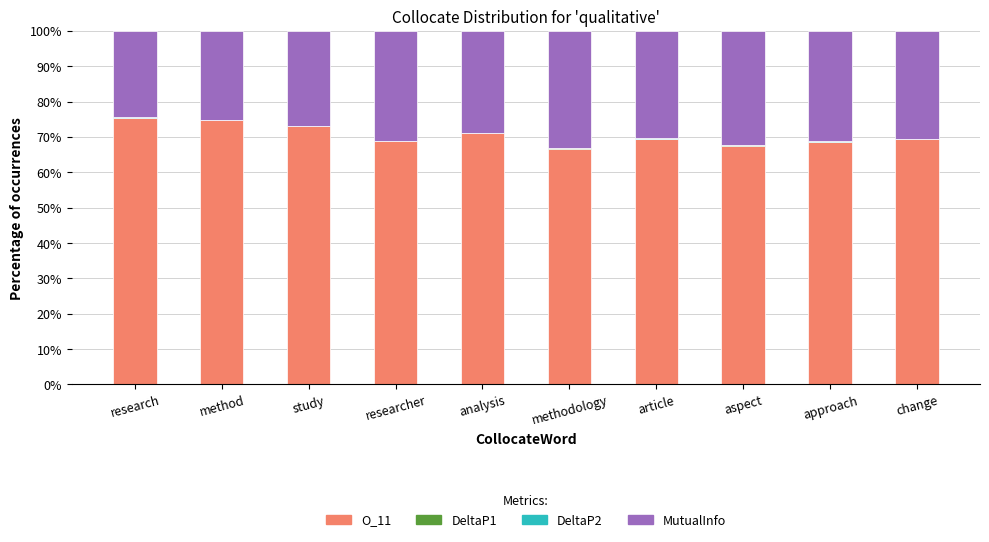

What is the difference between the second highest and second lowest values in the O_11 series?

7.1